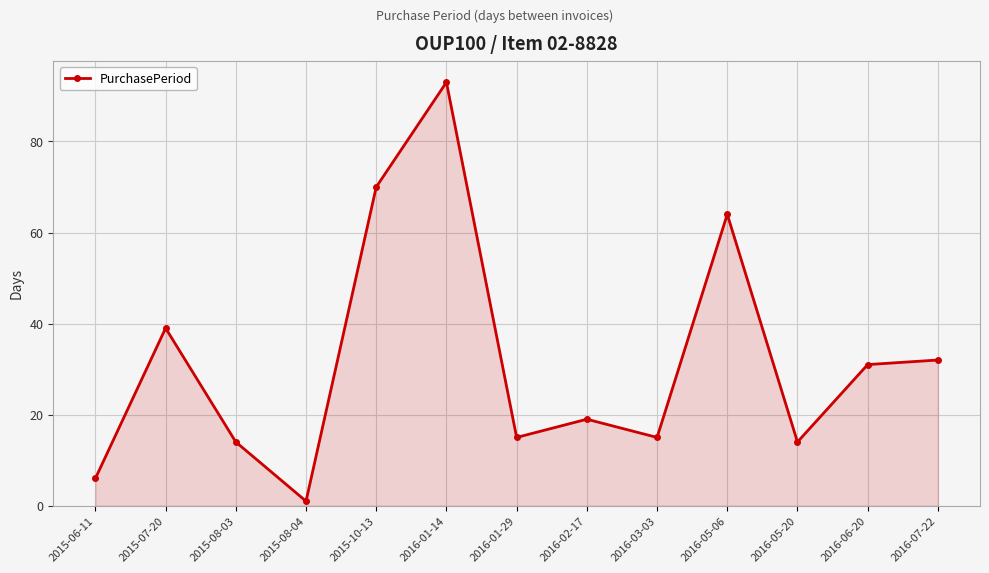

What is the change in value from 2016-01-29 to 2016-05-06?

+49